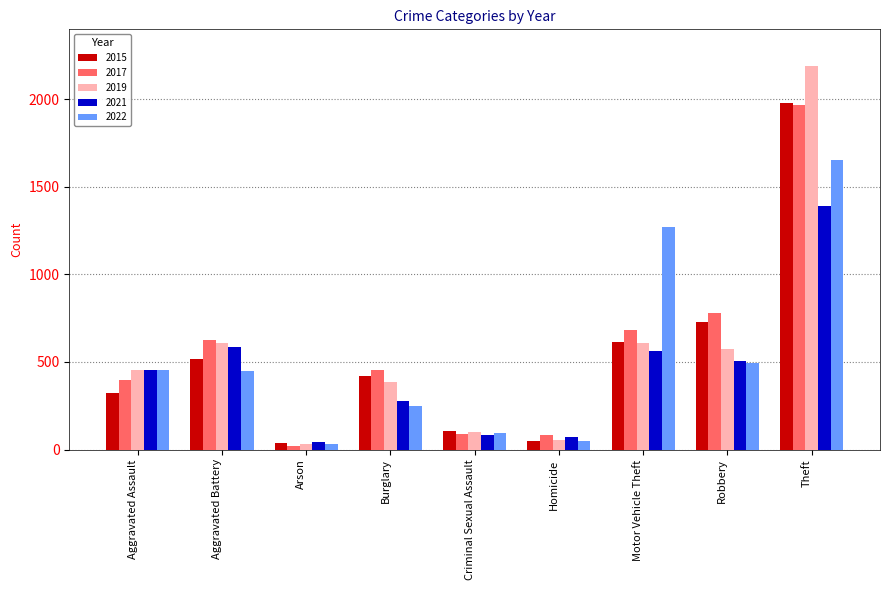

What value does the 2019 series have at Aggravated Battery?

608